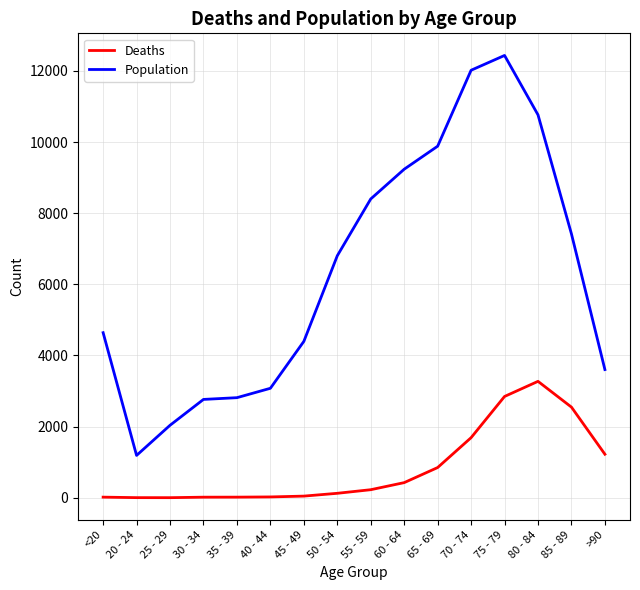

Which category has the highest value in the Population series?

75 - 79